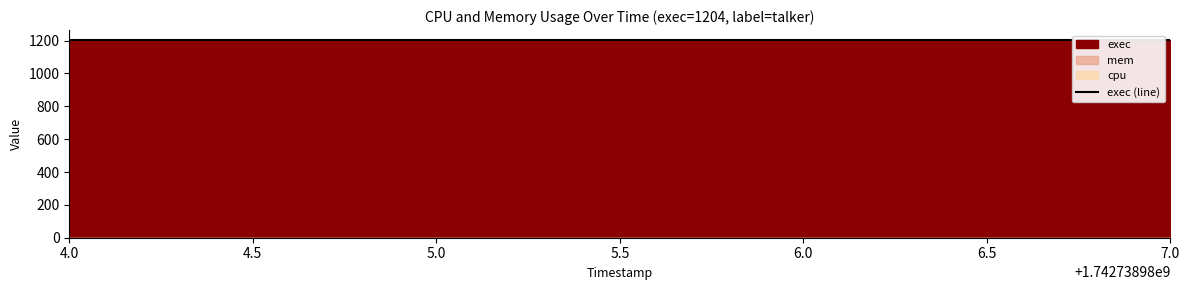

Reading right to left, what are all the values shown in this chart?

cpu: 0	0	0
mem: 0	0	0
exec: 1204	1204	1204